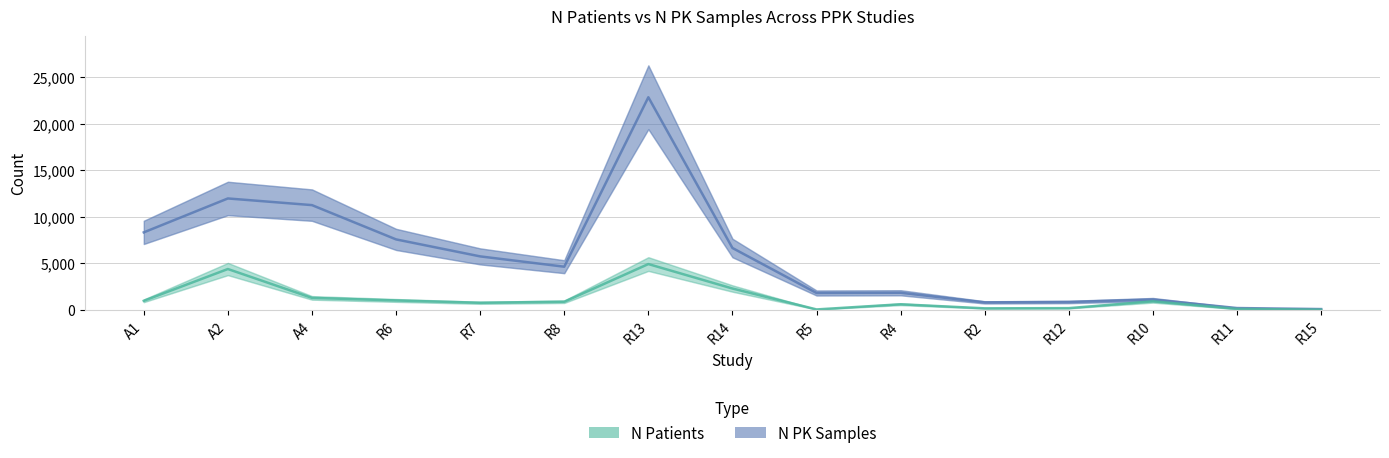

Reading right to left, what are all the values shown in this chart?

N PK Samples: R15=82	R11=192	R10=1108	R12=842	R2=801	R4=1834	R5=1809	R14=6644	R13=22843	R8=4634	R7=5743	R6=7568	A4=11252	A2=11968	A1=8323
N Patients: R15=17	R11=96	R10=913	R12=182	R2=161	R4=597	R5=43	R14=2290	R13=4918	R8=870	R7=758	R6=1009	A4=1284	A2=4385	A1=970